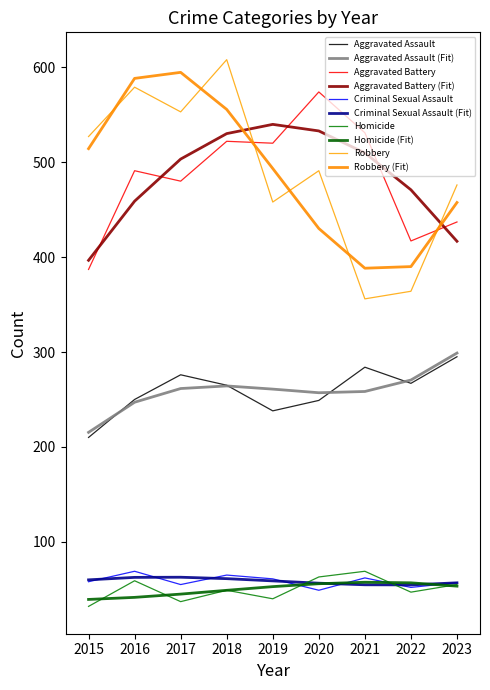

Is it true that Criminal Sexual Assault equals 62 at 2021?

True